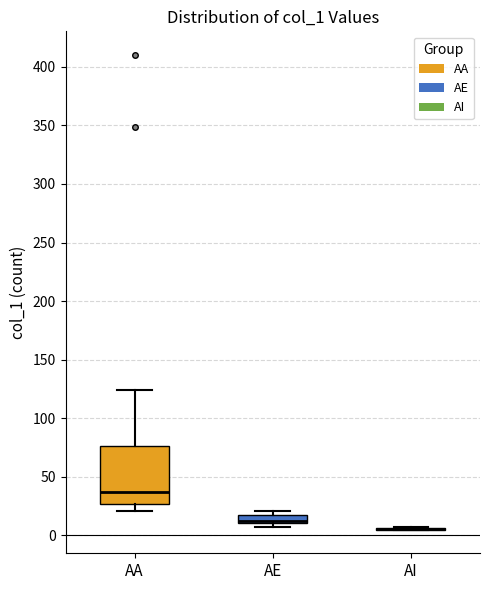

Comparing the boxes themselves (not the whiskers), which one is the tallest?

AA